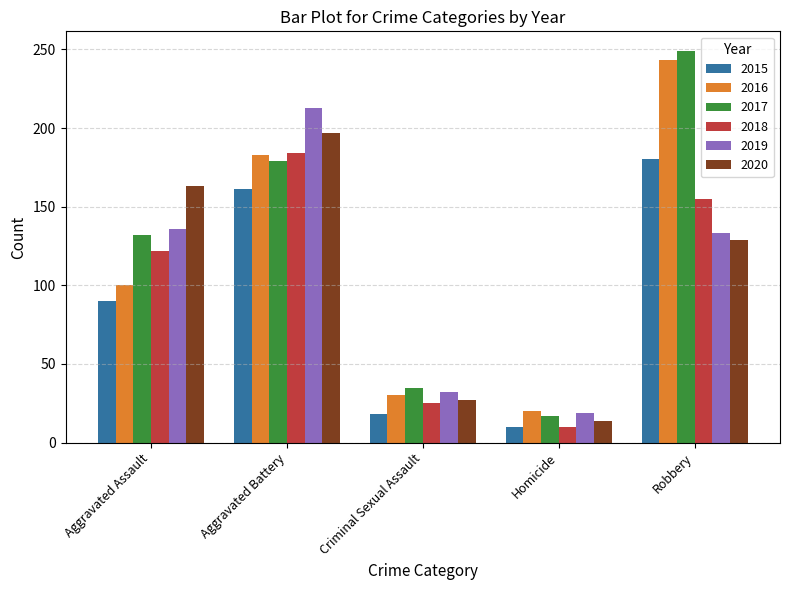

At Aggravated Assault, list the series in order from largest to smallest.

2020, 2019, 2017, 2018, 2016, 2015